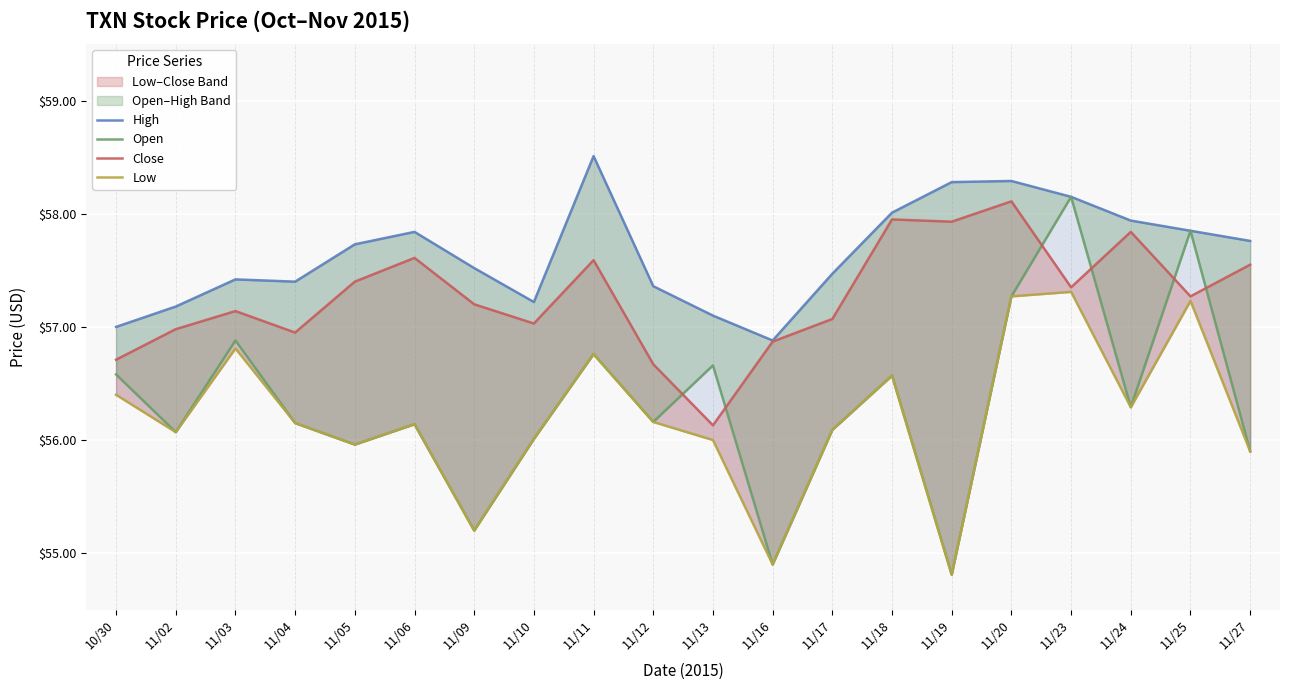

In High, how many points are lower than both neighbors (excluding endpoints)?

3